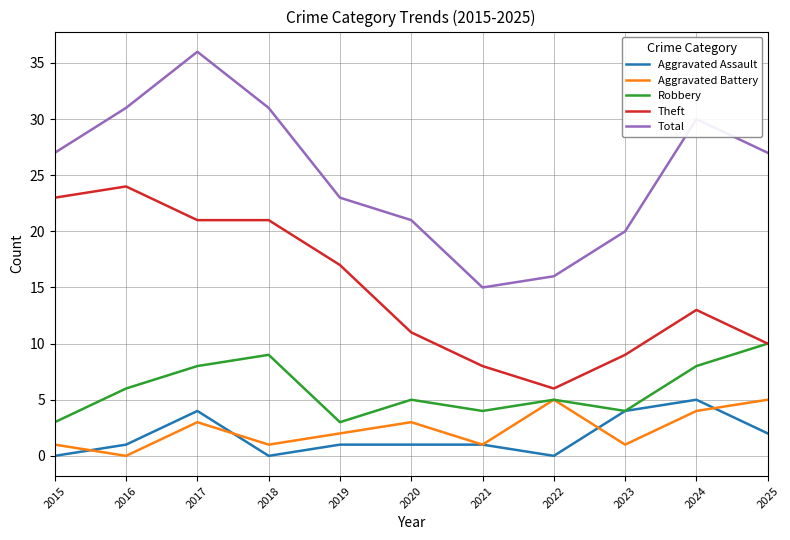

What is the total value across all series at 2022?

32